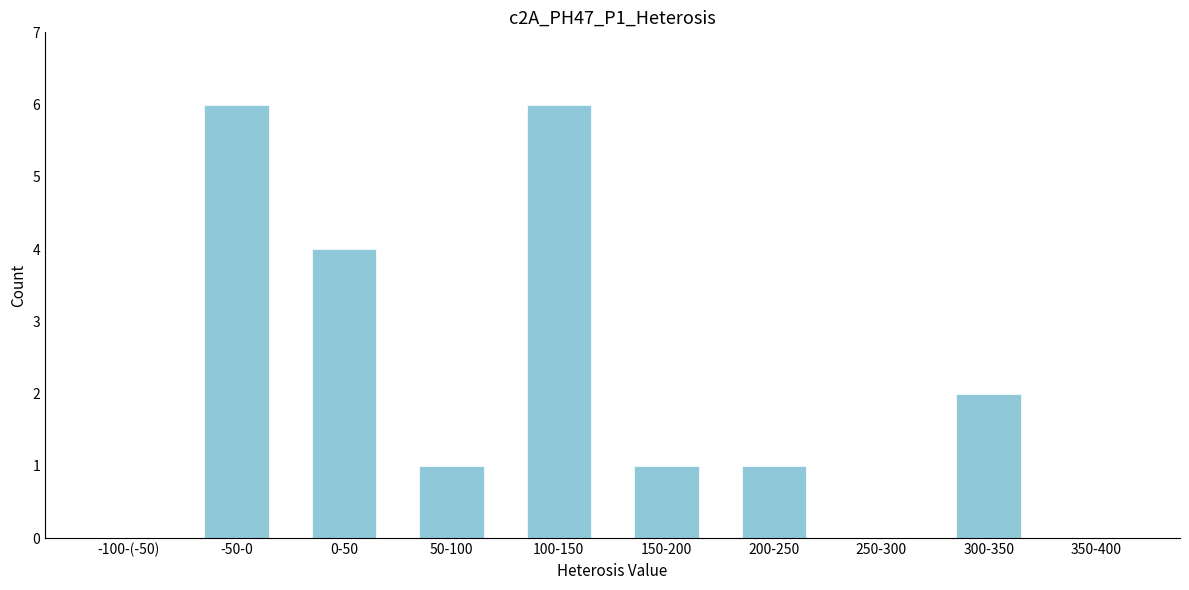

Reading left to right, list all the values displayed in this chart.

-100-(-50)=0	-50-0=6	0-50=4	50-100=1	100-150=6	150-200=1	200-250=1	250-300=0	300-350=2	350-400=0